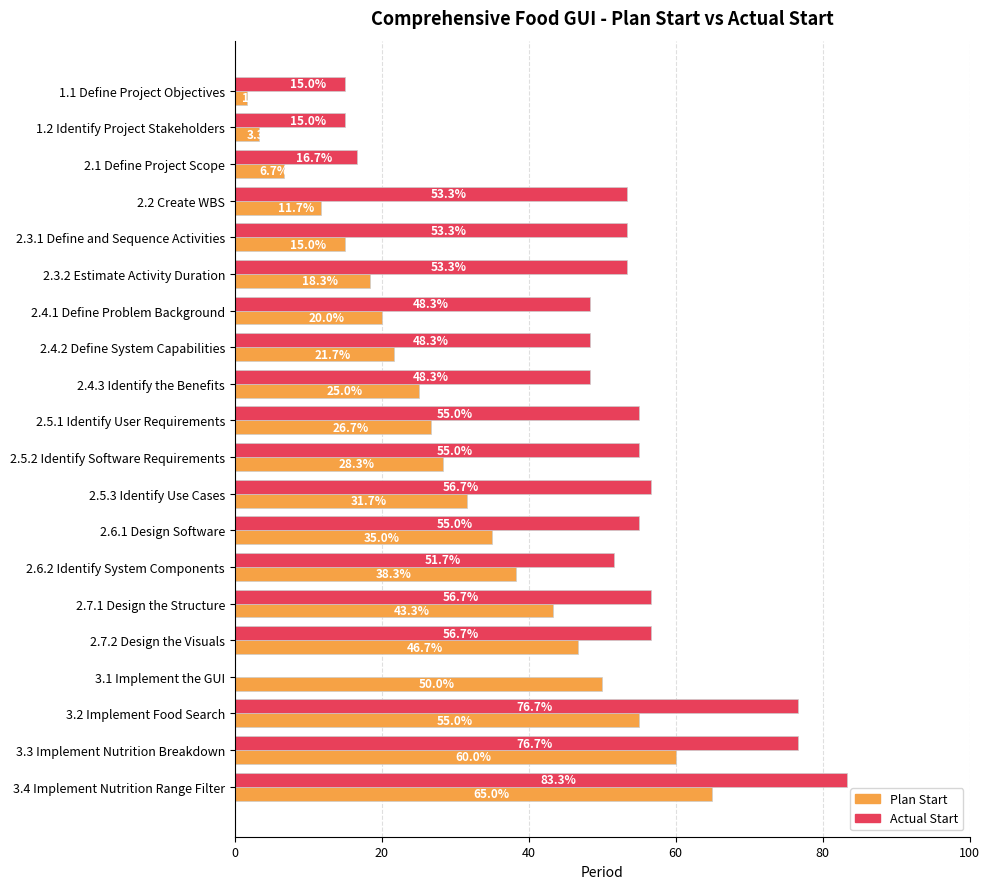

True or false: Plan Start has a value of 31.7 at 2.5.3 Identify Use Cases.

True